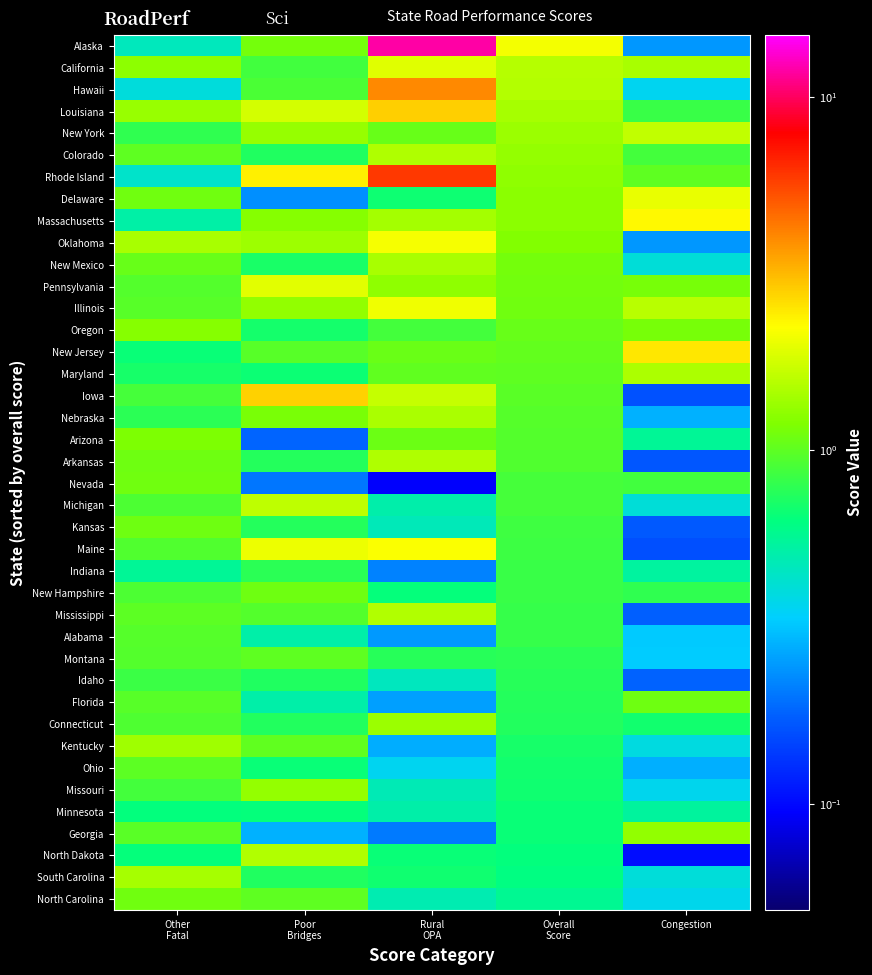

Rank the series by their maximum value, from highest to lowest.

Alaska, Rhode Island, Hawaii, Louisiana, Iowa, New Jersey, Massachusetts, Maine, Oklahoma, Illinois, Delaware, Pennsylvania, California, New York, Michigan, Mississippi, North Dakota, Colorado, Arkansas, Maryland, Nebraska, New Mexico, South Carolina, Kentucky, Connecticut, Missouri, Georgia, Oregon, Arizona, North Carolina, Nevada, New Hampshire, Florida, Kansas, Montana, Ohio, Alabama, Idaho, Indiana, Minnesota